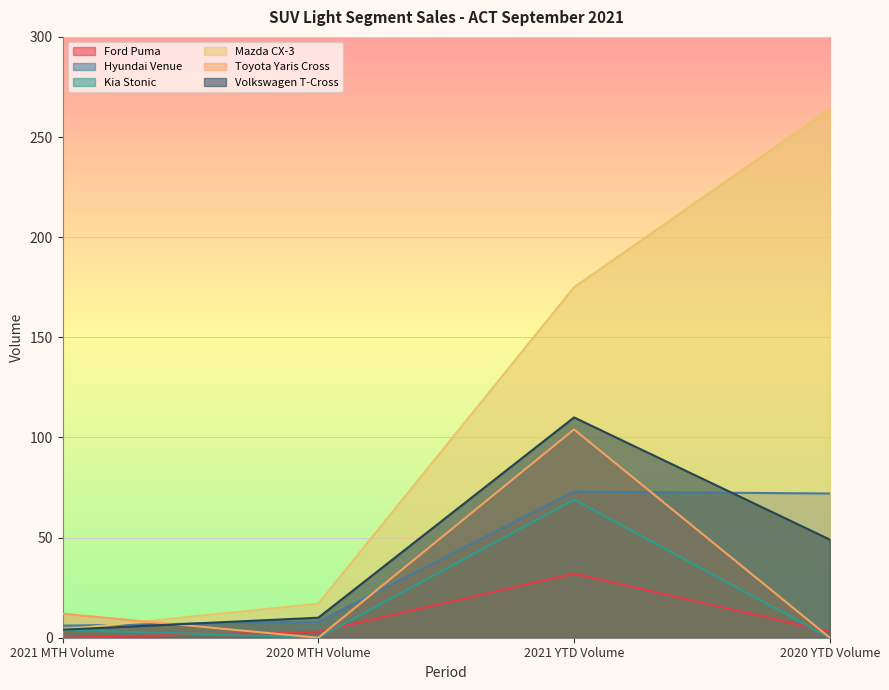

At how many categories does at least one series exceed 19?

2